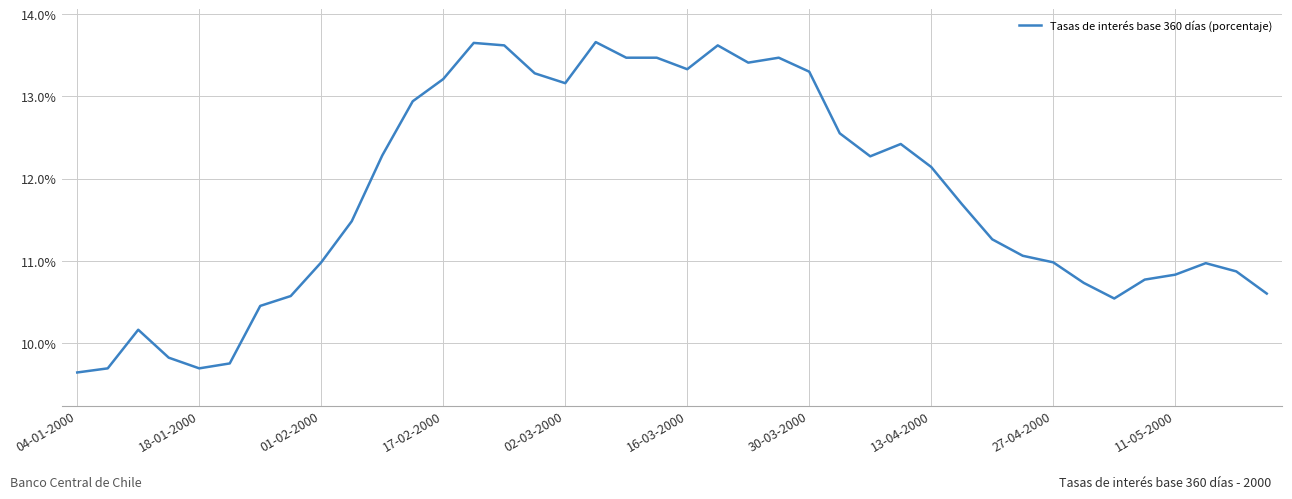

What is the smallest value displayed?

9.6